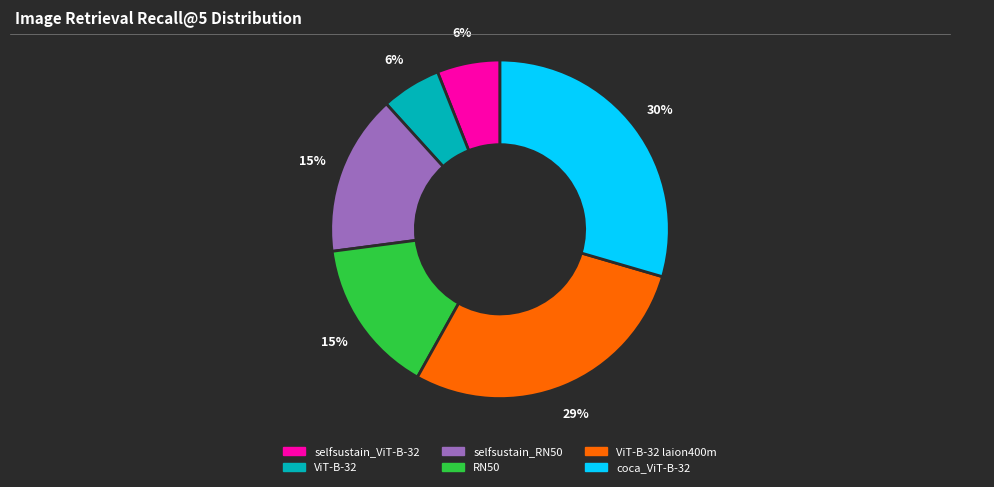

To the nearest percent, what is the average slice percentage?

17%